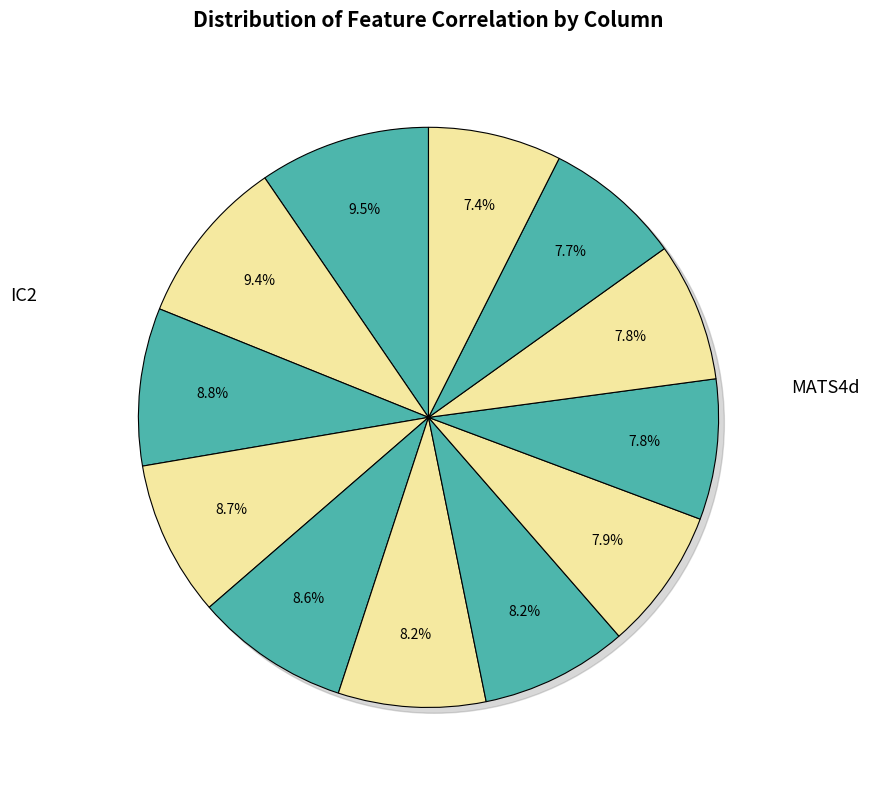

Count the number of slices in the pie.

12